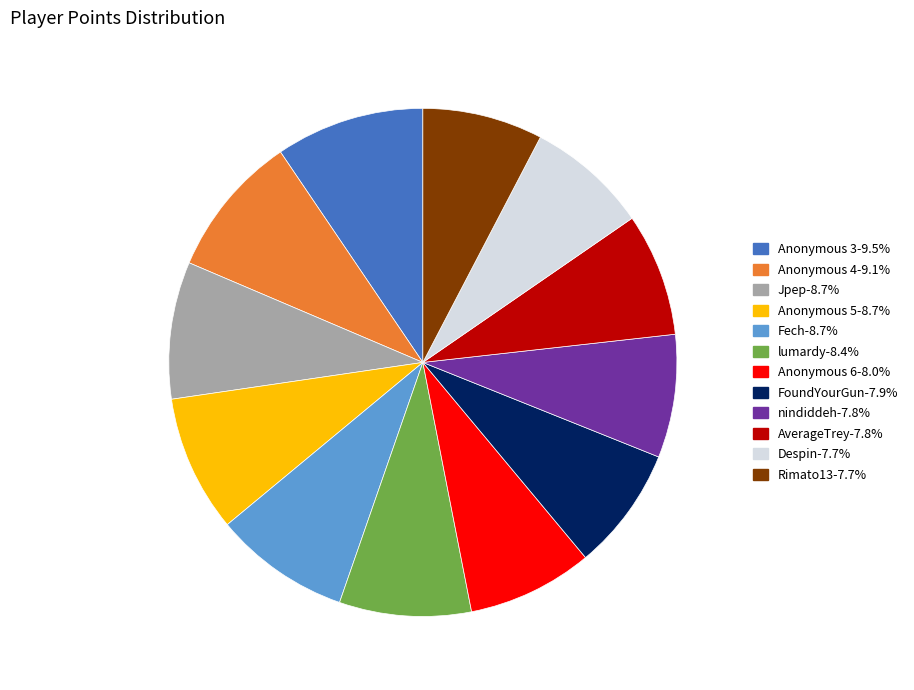

True or false: AverageTrey accounts for 8% of the total.

True